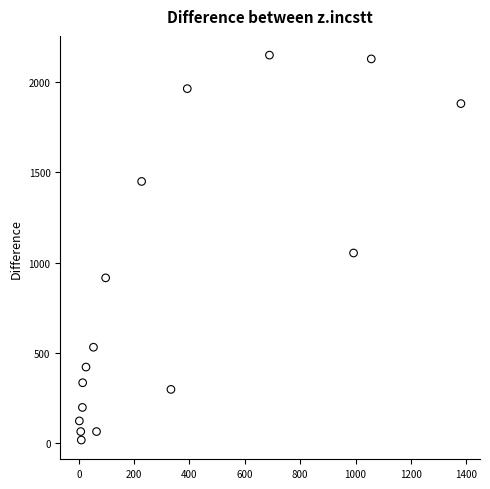

What is the range of Y values (max minus min)?

2136